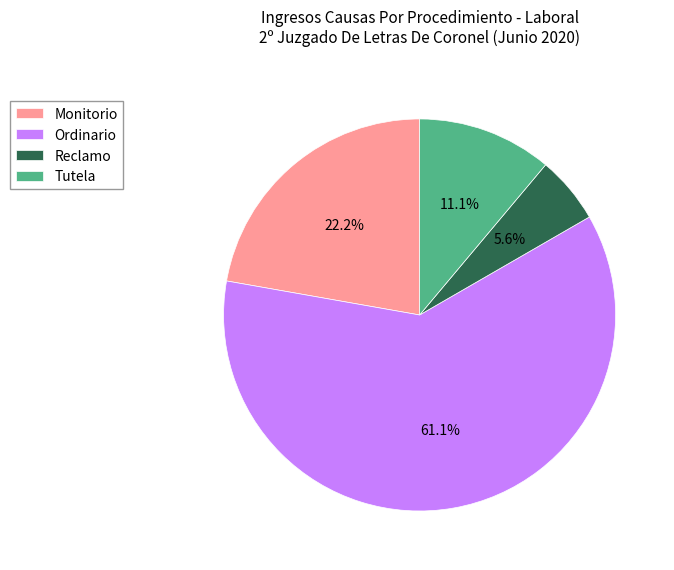

How much of the chart is everything except Reclamo?

94.4%